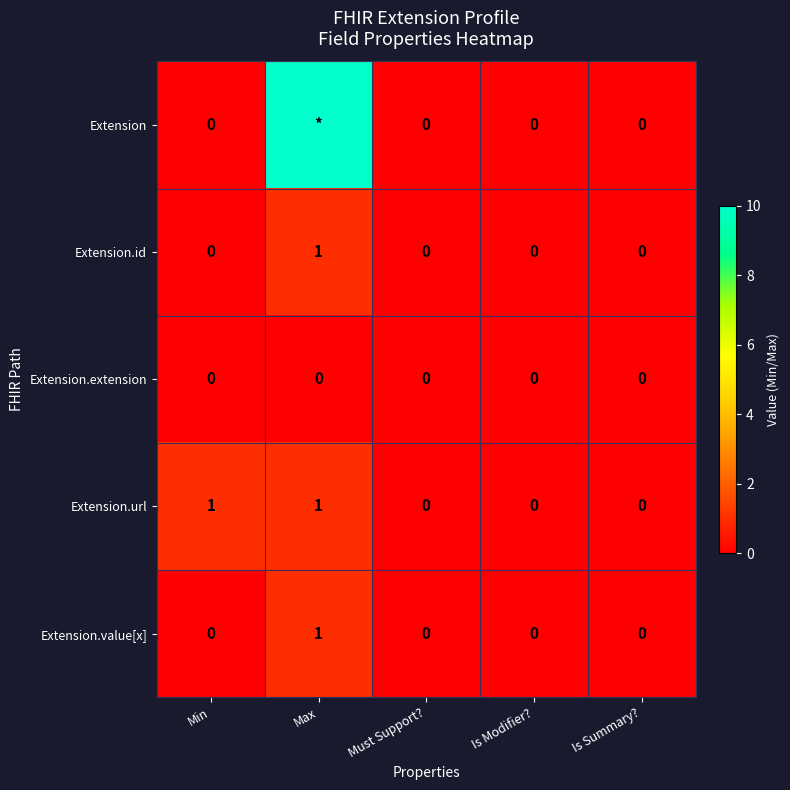

The value of Extension.url at Min is 2. True or false?

False